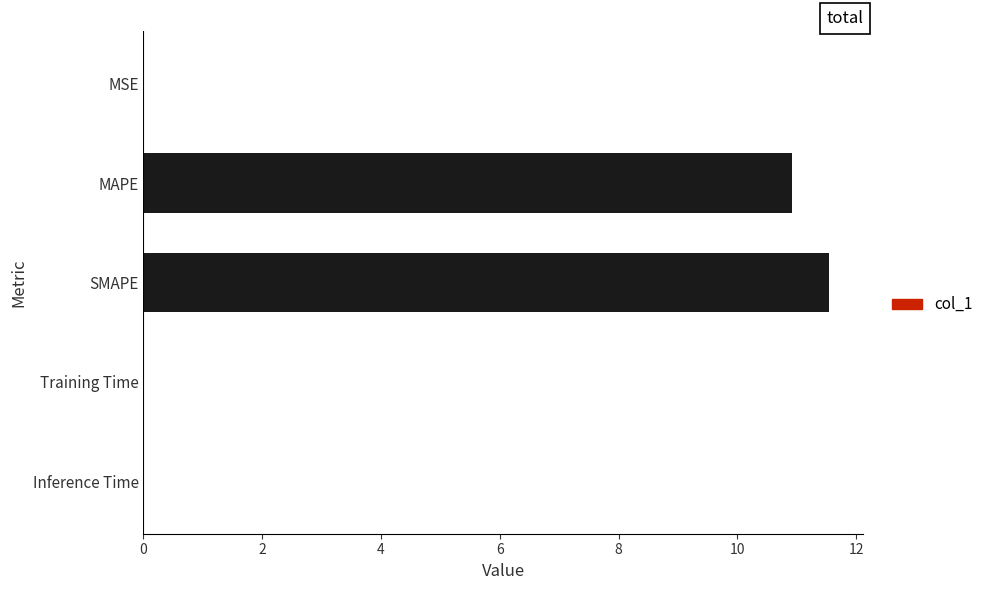

What is the sum of all values?

22.5